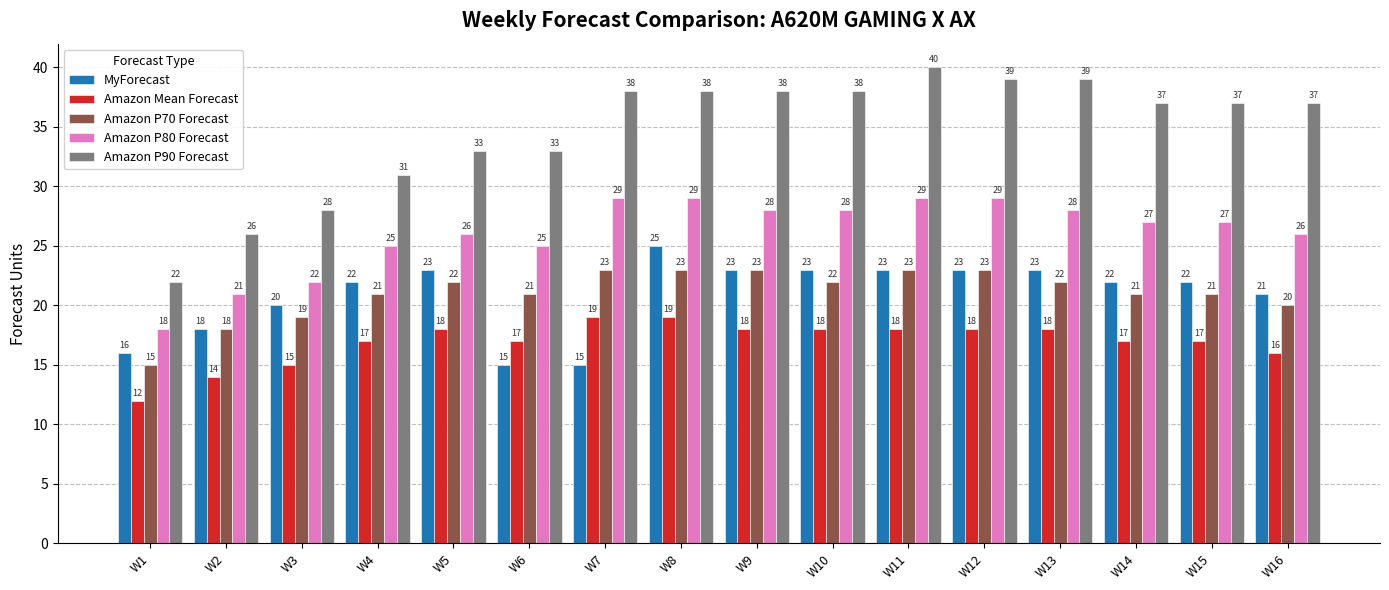

Reading left to right, extract all data points from this chart.

MyForecast: 16	18	20	22	23	15	15	25	23	23	23	23	23	22	22	21
Amazon Mean Forecast: 12	14	15	17	18	17	19	19	18	18	18	18	18	17	17	16
Amazon P70 Forecast: 15	18	19	21	22	21	23	23	23	22	23	23	22	21	21	20
Amazon P80 Forecast: 18	21	22	25	26	25	29	29	28	28	29	29	28	27	27	26
Amazon P90 Forecast: 22	26	28	31	33	33	38	38	38	38	40	39	39	37	37	37